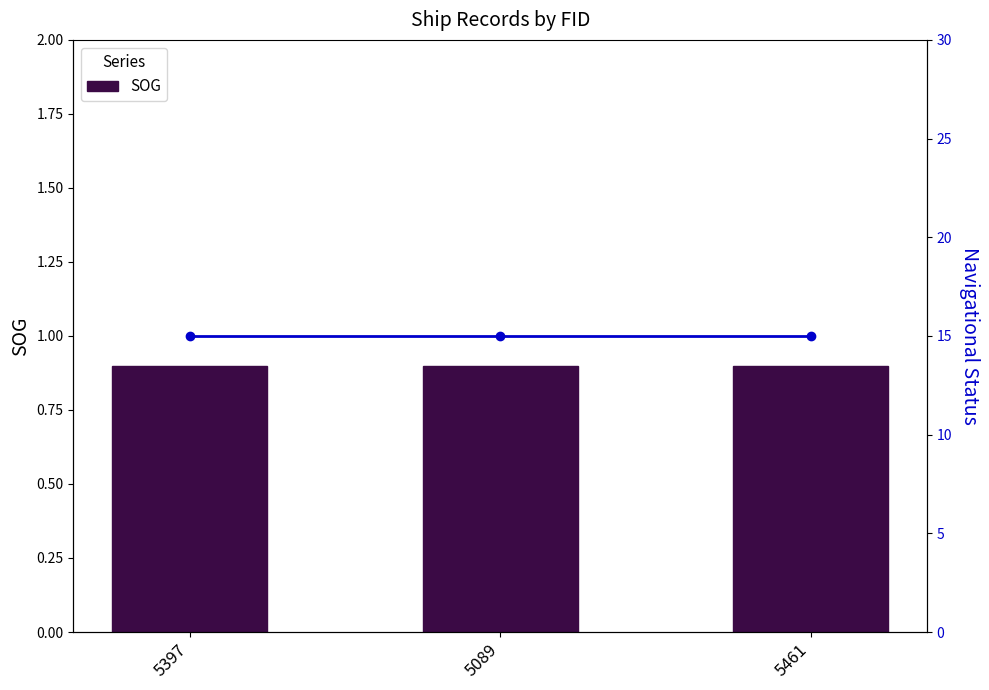

At which category is the sum across all series the highest?

5397